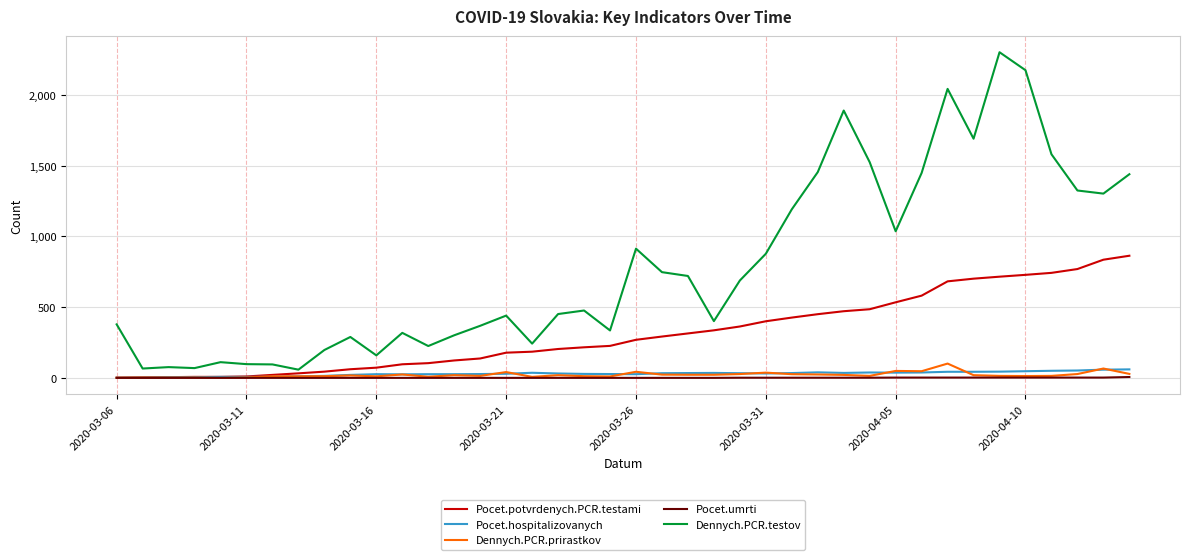

Which series has the largest total across all categories?

Dennych.PCR.testov